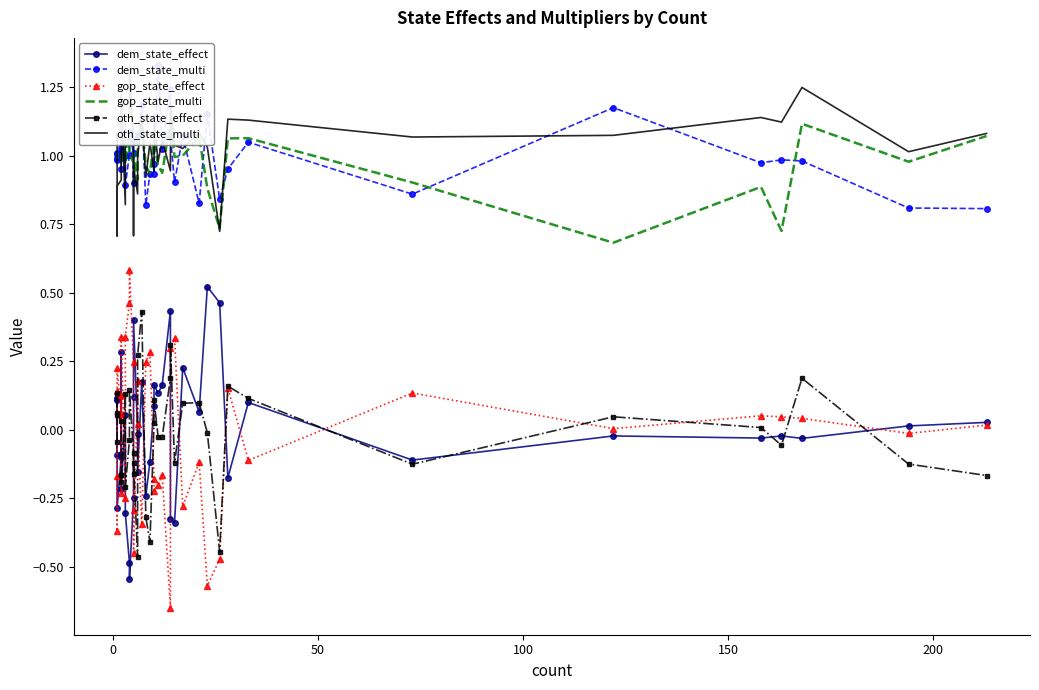

What is the average value of the dem_state_multi series?

1.0